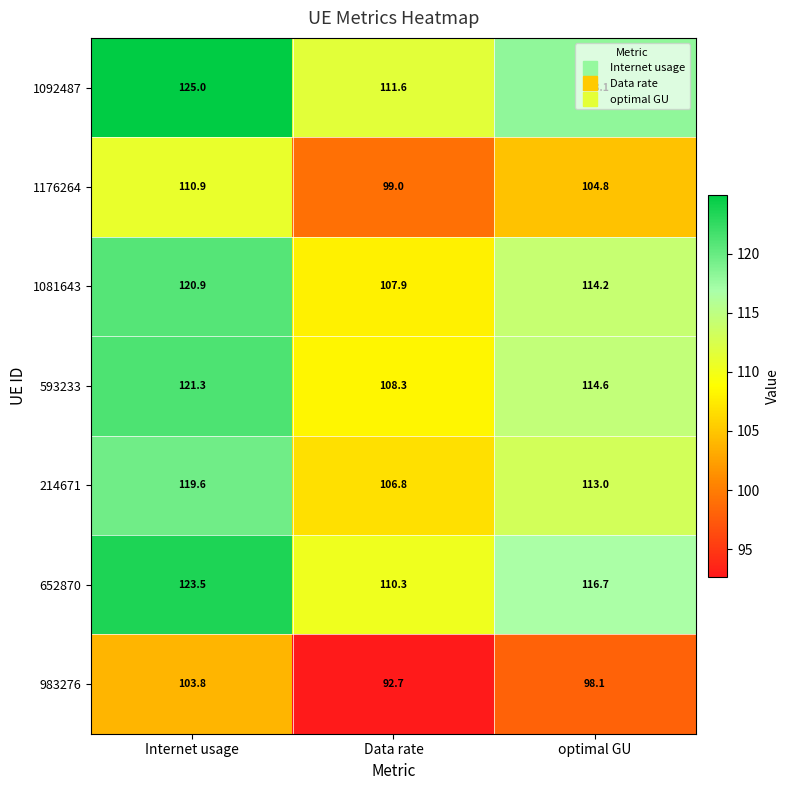

Rank the series by their maximum value, from highest to lowest.

1092487, 652870, 593233, 1081643, 214671, 1176264, 983276